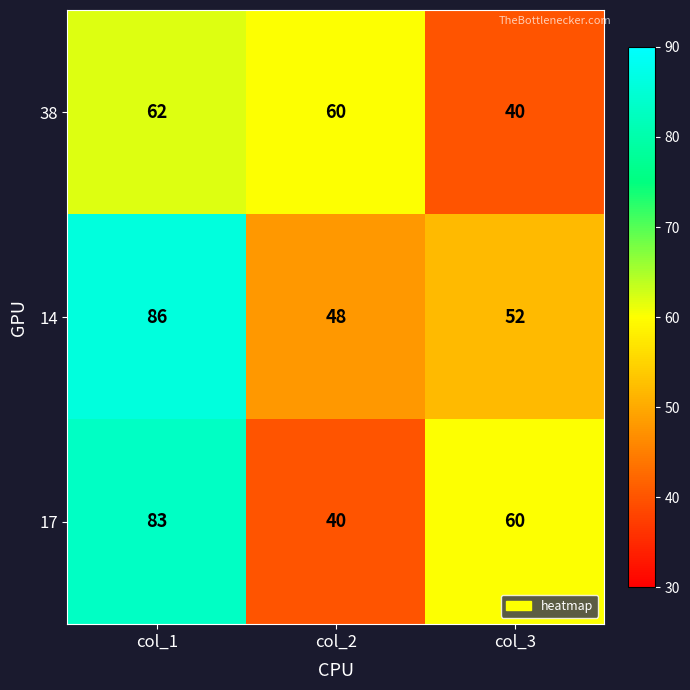

What is the difference between the 17 values at col_1 and col_3?

23